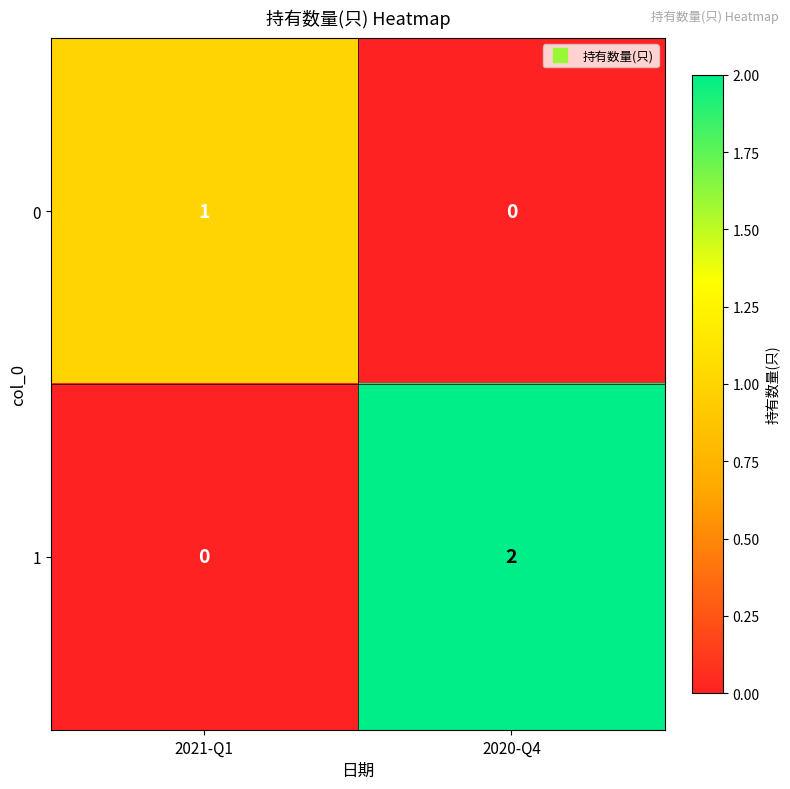

Between 2021-Q1 and 2020-Q4, which series saw the biggest shift?

1